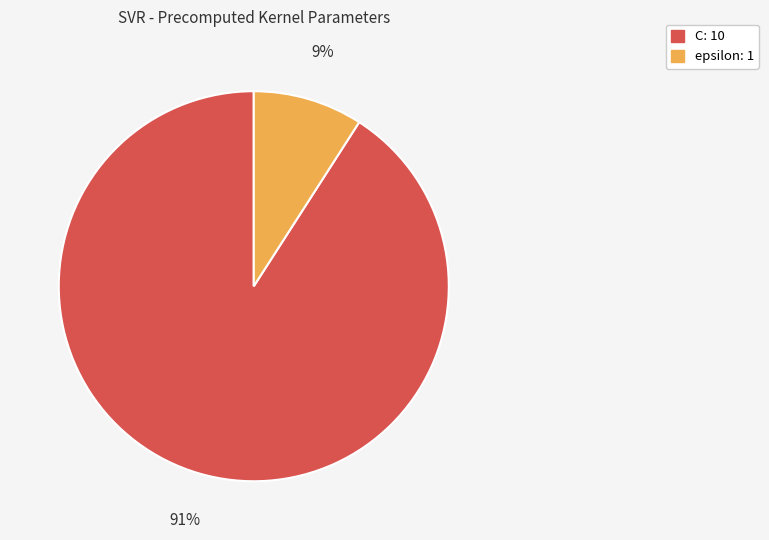

Rank the categories by value from lowest to highest.

epsilon, C